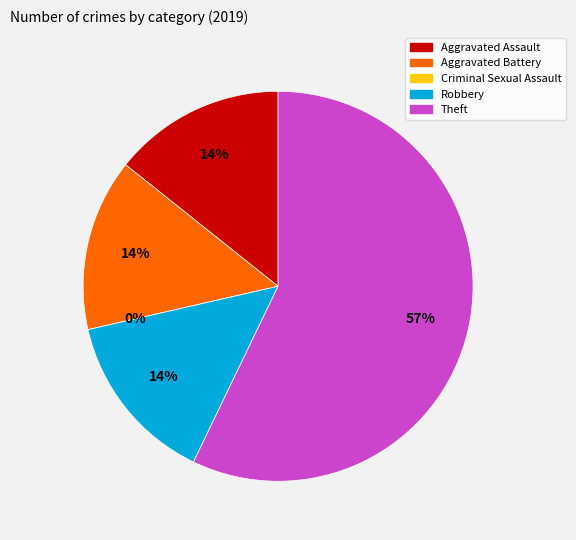

Between Aggravated Assault and Theft, which is larger?

Theft